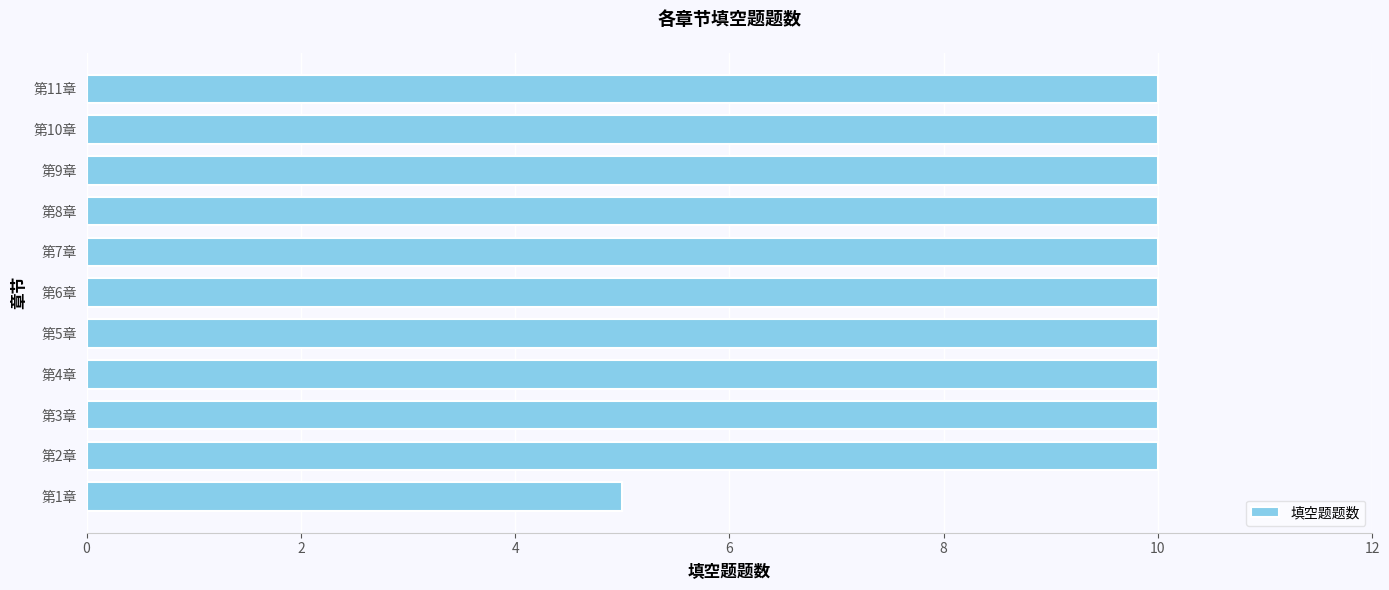

What is the smallest value displayed?

5